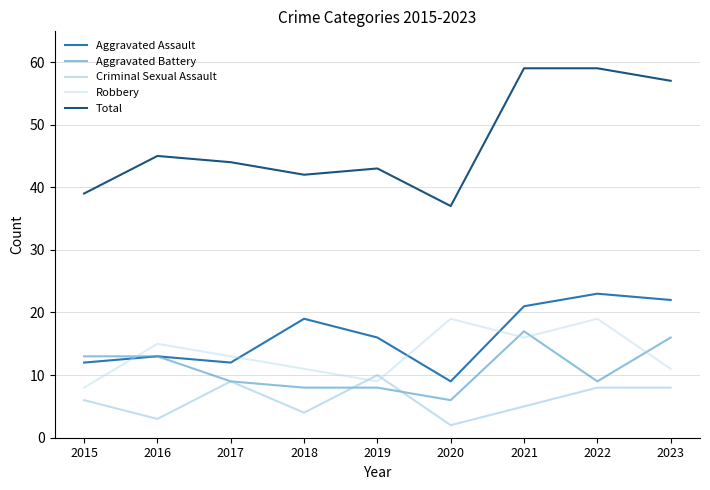

What is the maximum value for Aggravated Battery?

17